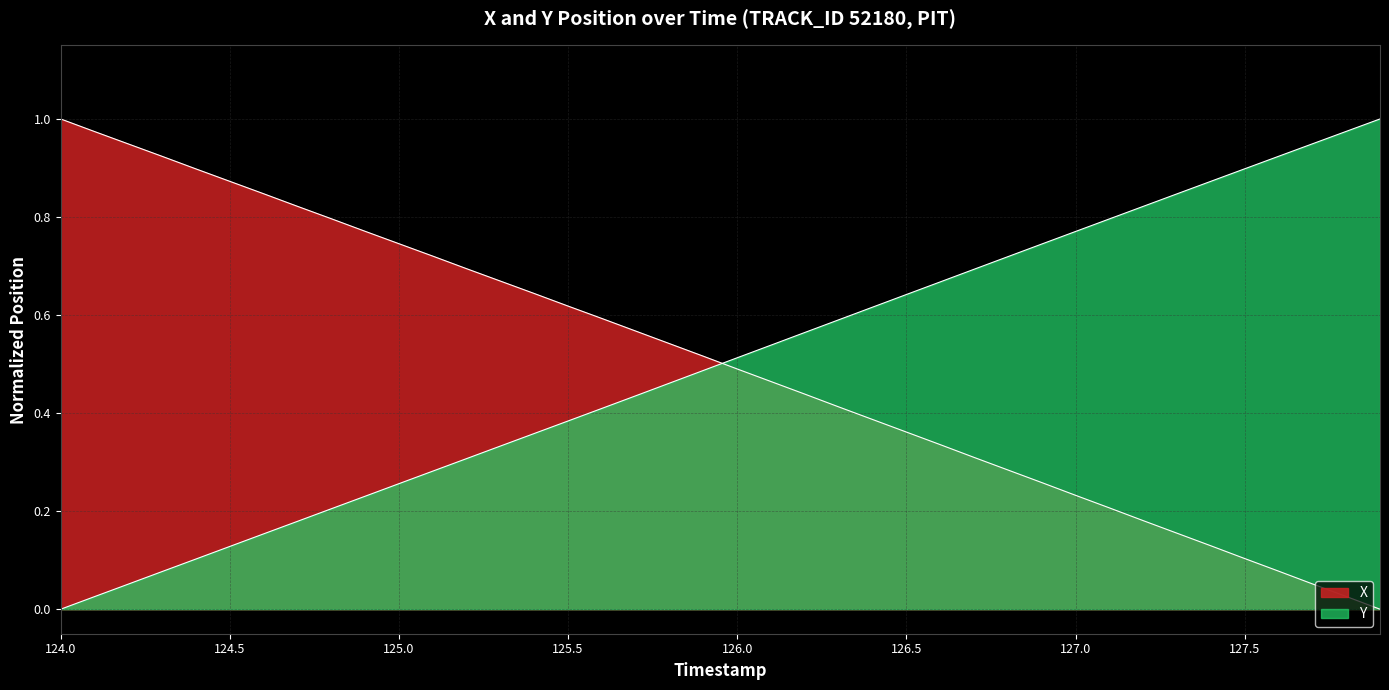

Reading left to right, list all the values displayed in this chart.

X: 124.0=1.0	124.1=1.0	124.2=0.9	124.3=0.9	124.4=0.9	124.5=0.9	124.6=0.8	124.7=0.8	124.8=0.8	124.9=0.8	125.0=0.7	125.1=0.7	125.2=0.7	125.3=0.7	125.4=0.6	125.5=0.6	125.6=0.6	125.7=0.6	125.8=0.5	125.9=0.5	126.0=0.5	126.1=0.5	126.2=0.4	126.3=0.4	126.4=0.4	126.5=0.4	126.6=0.3	126.7=0.3	126.8=0.3	126.9=0.3	127.0=0.2	127.1=0.2	127.2=0.2	127.3=0.2	127.4=0.1	127.5=0.1	127.6=0.1	127.7=0.1	127.8=0.0	127.9=0.0
Y: 124.0=0.0	124.1=0.0	124.2=0.1	124.3=0.1	124.4=0.1	124.5=0.1	124.6=0.2	124.7=0.2	124.8=0.2	124.9=0.2	125.0=0.3	125.1=0.3	125.2=0.3	125.3=0.3	125.4=0.4	125.5=0.4	125.6=0.4	125.7=0.4	125.8=0.5	125.9=0.5	126.0=0.5	126.1=0.5	126.2=0.6	126.3=0.6	126.4=0.6	126.5=0.6	126.6=0.7	126.7=0.7	126.8=0.7	126.9=0.7	127.0=0.8	127.1=0.8	127.2=0.8	127.3=0.8	127.4=0.9	127.5=0.9	127.6=0.9	127.7=0.9	127.8=1.0	127.9=1.0